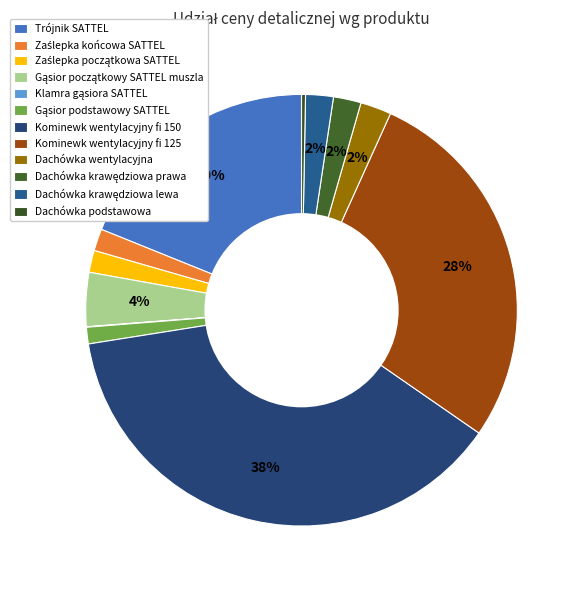

What is the change in value from Gąsior początkowy SATTEL muszla to Dachówka wentylacyjna?

-34.3